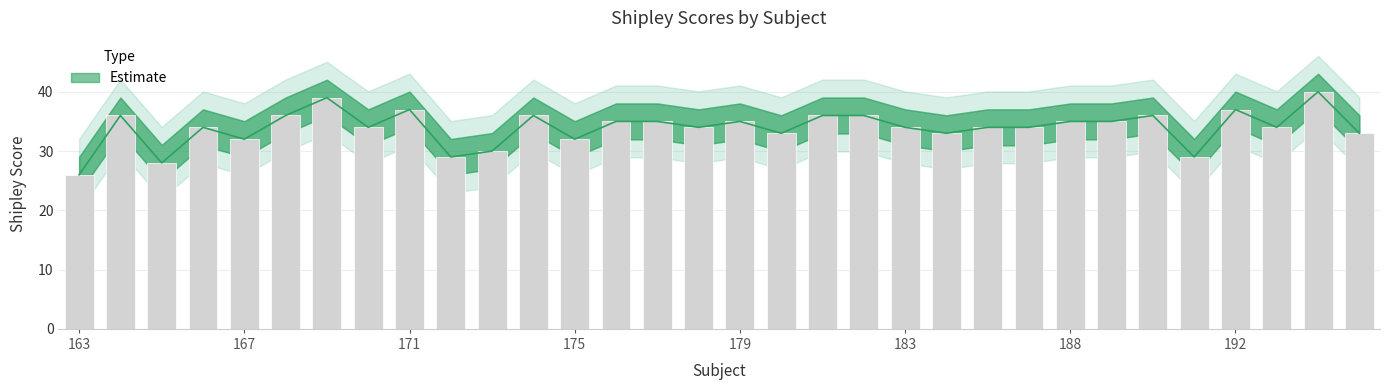

Does the chart contain any negative values?

No